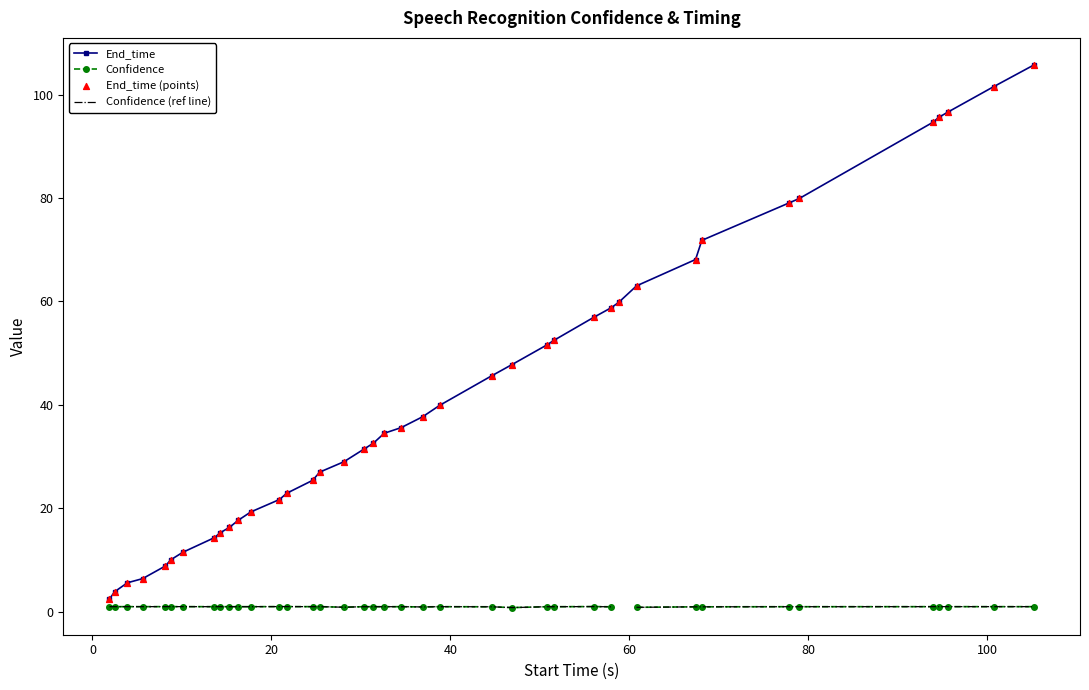

Which series has the largest total across all categories?

End_time